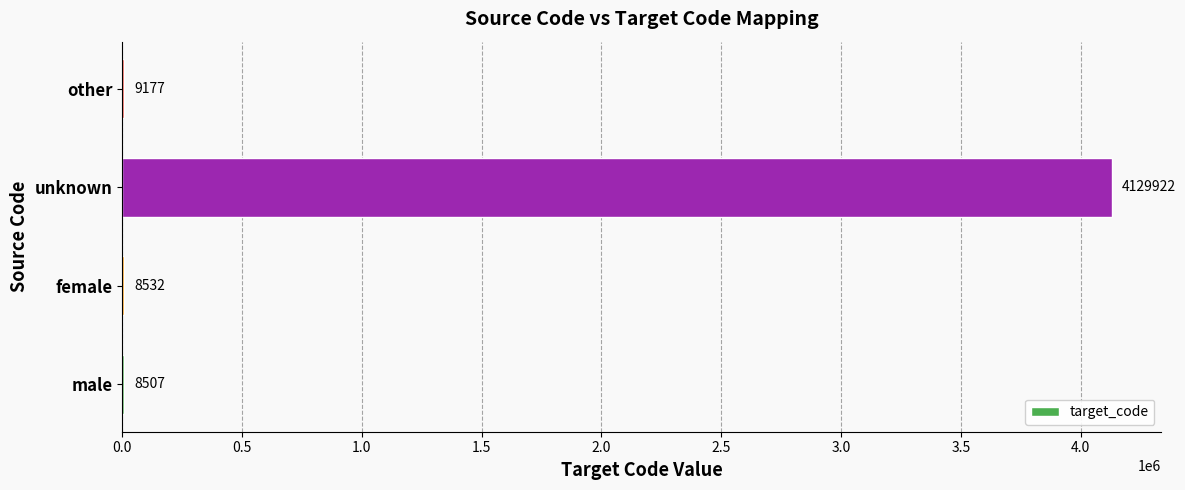

Are the bars horizontal?

Yes